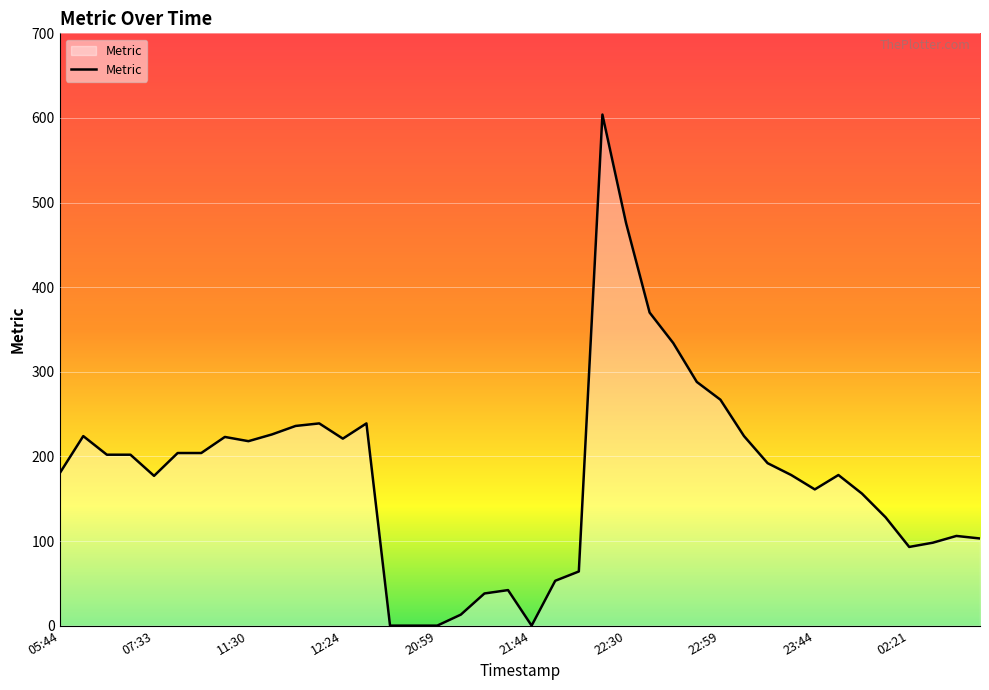

What is the difference between the maximum and minimum values?

604